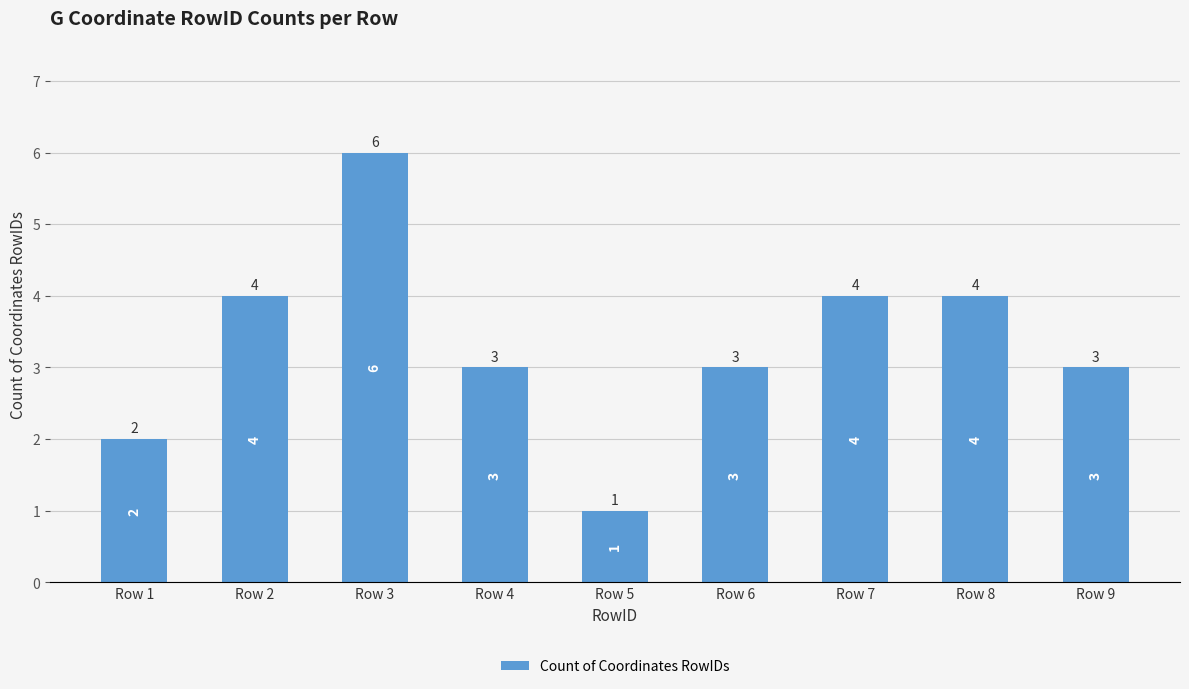

What is the value of the 9th bar from the left?

3